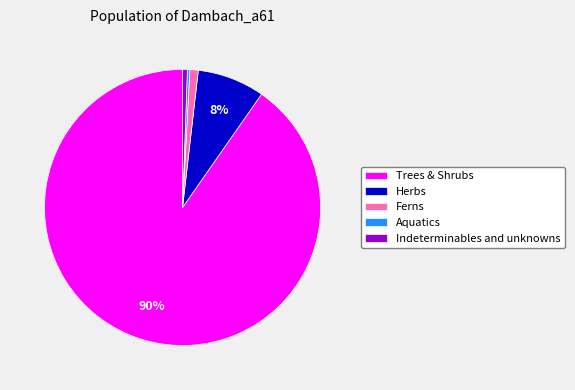

To the nearest percent, what is the difference between the largest and smallest slice percentages?

90%